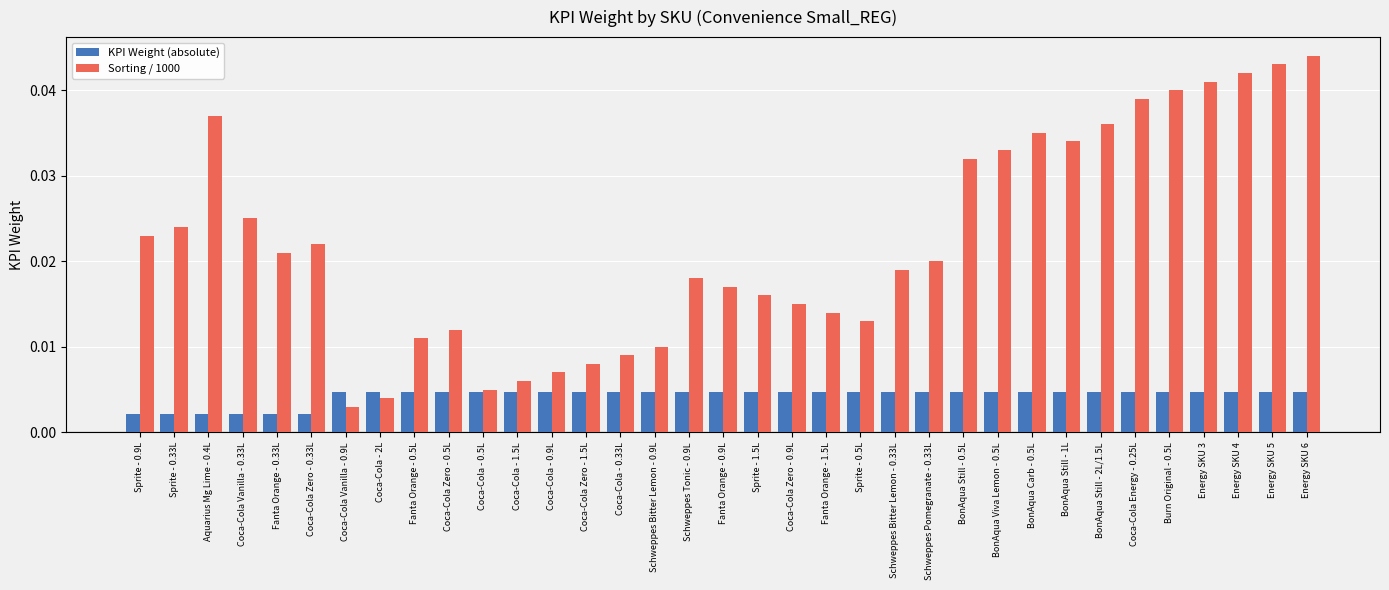

At which label does Sorting / 1000 reach its minimum?

Coca-Cola Vanilla - 0.9L